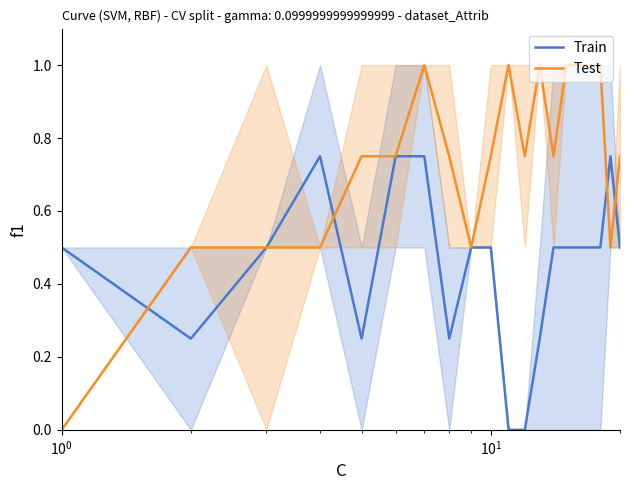

True or false: Test has a value of 0.5 at 11.

False